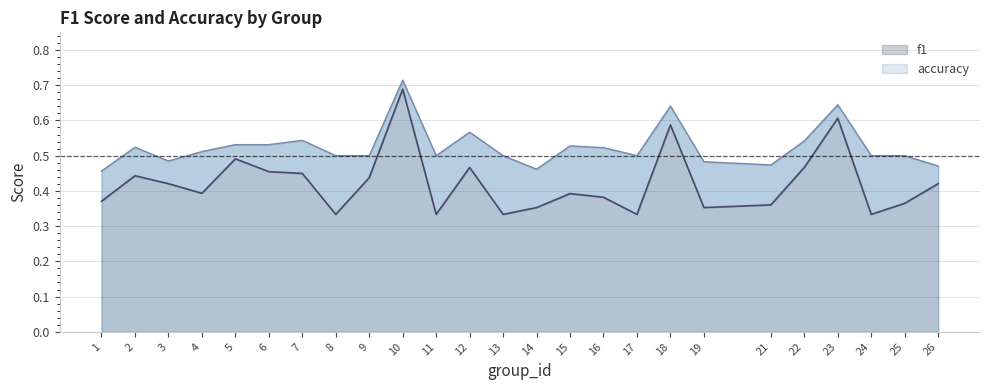

What is the greatest value displayed?

0.7